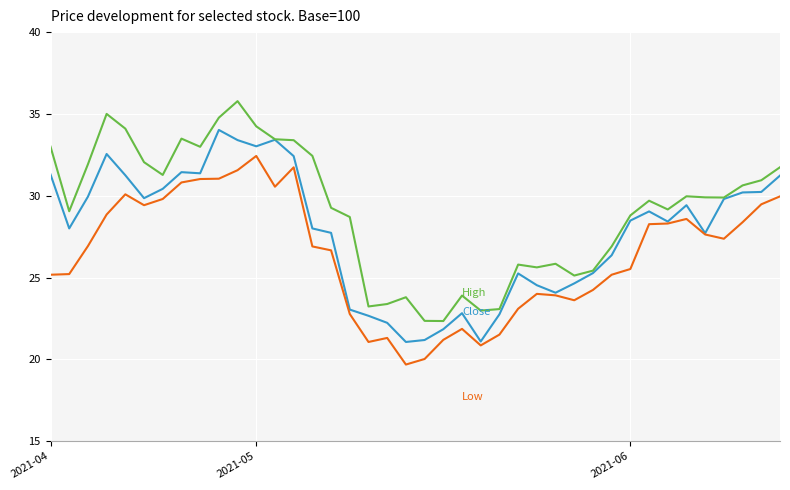

What is the maximum value shown in the chart?

35.8